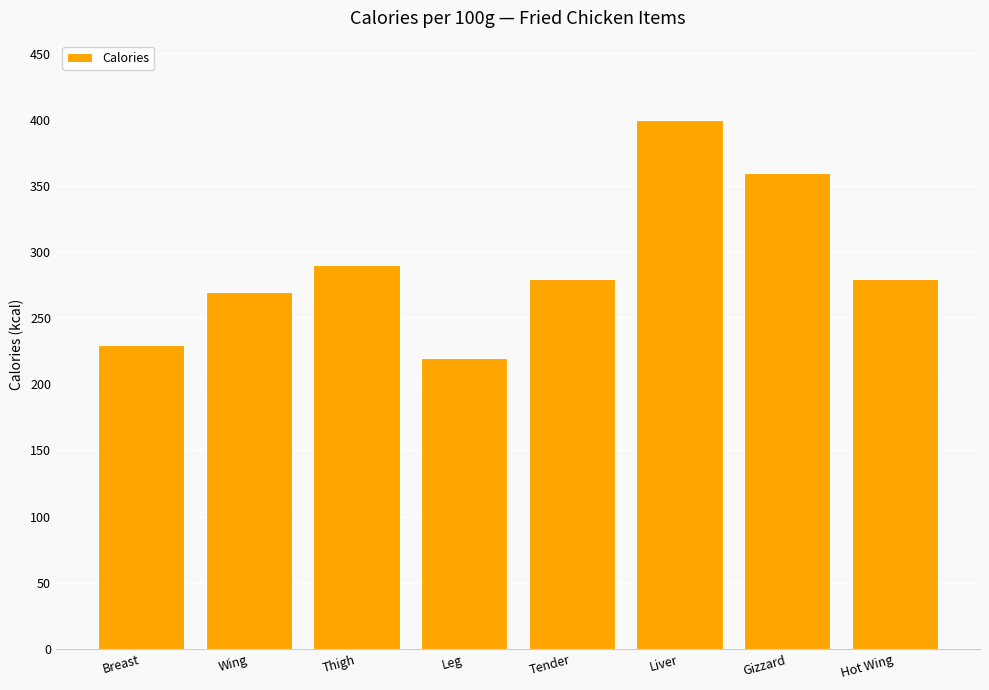

What value does the data have at Leg, to the nearest 10?

220